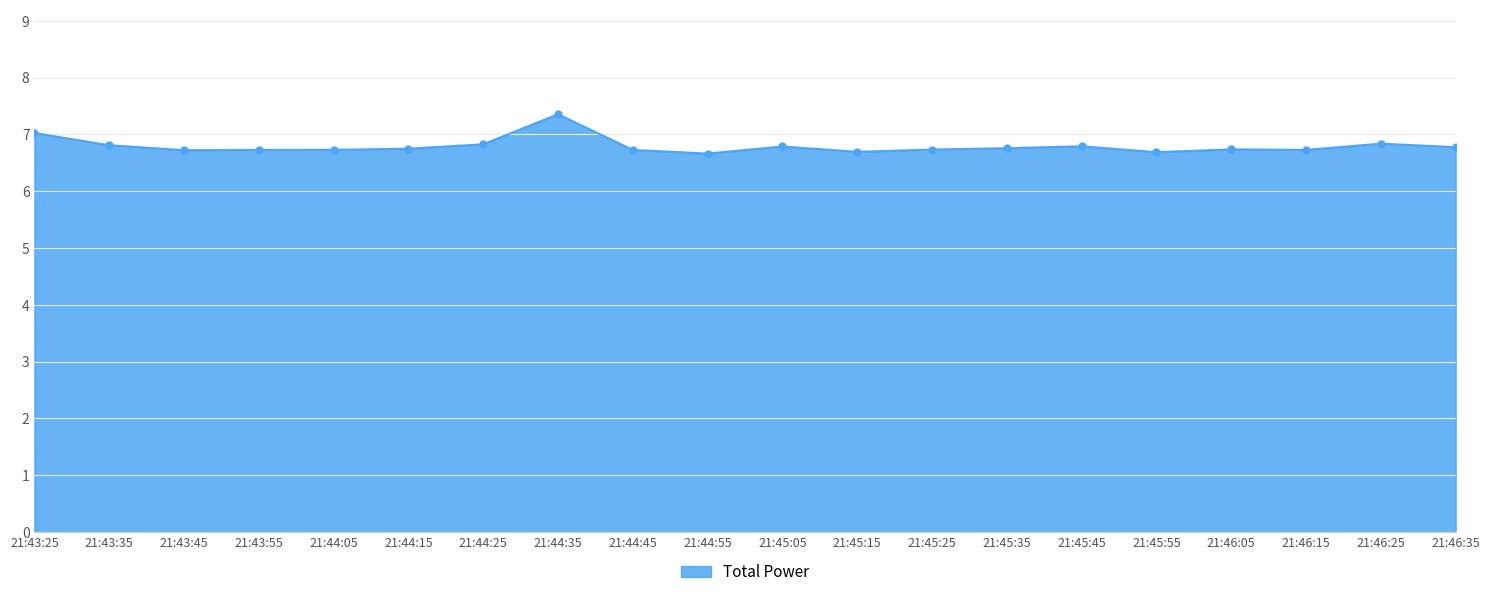

Approximately how many times larger is the value at 21:43:35 compared to 21:45:35?

1.0